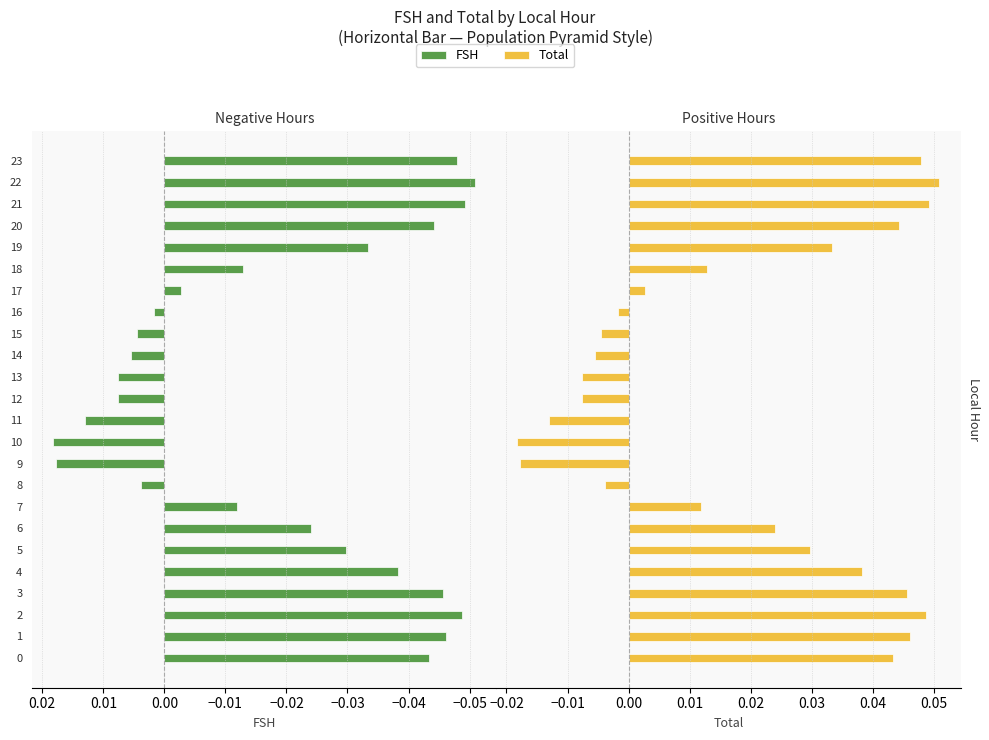

Which series has the largest total across all categories?

Total